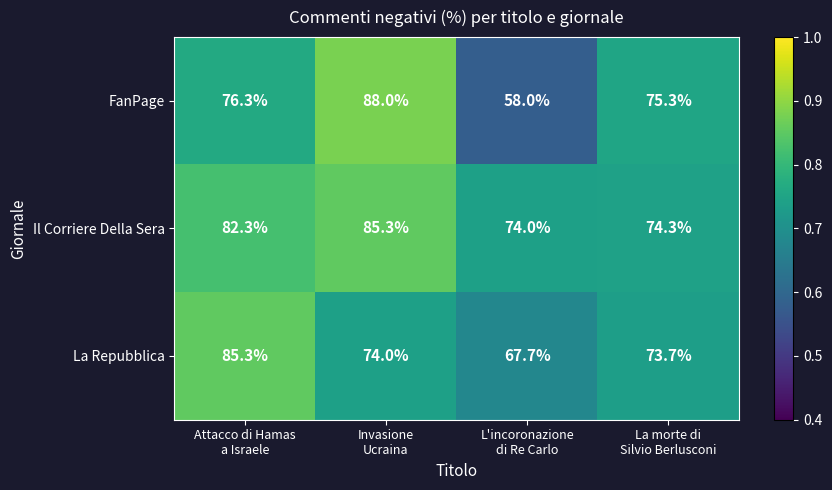

List the series in order of their overall mean, highest first.

Il Corriere Della Sera, La Repubblica, FanPage